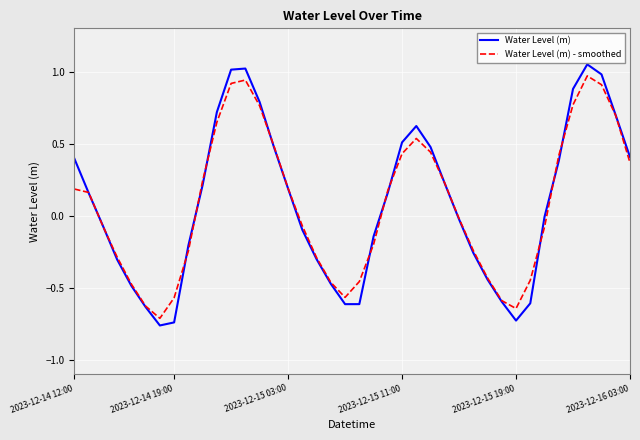

What is the difference between the maximum and minimum values in the Water Level (m) series?

1.8